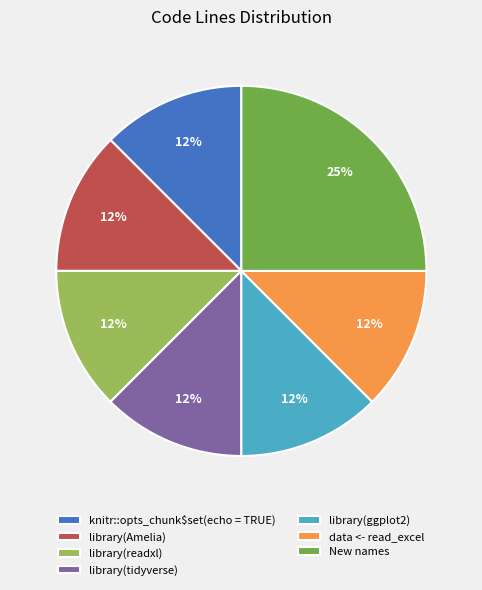

What is the largest slice in the pie chart?

New names